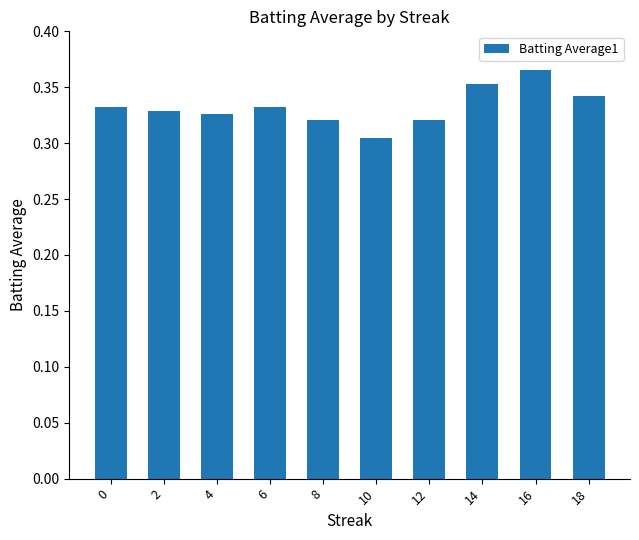

How many distinct data groups are displayed?

1